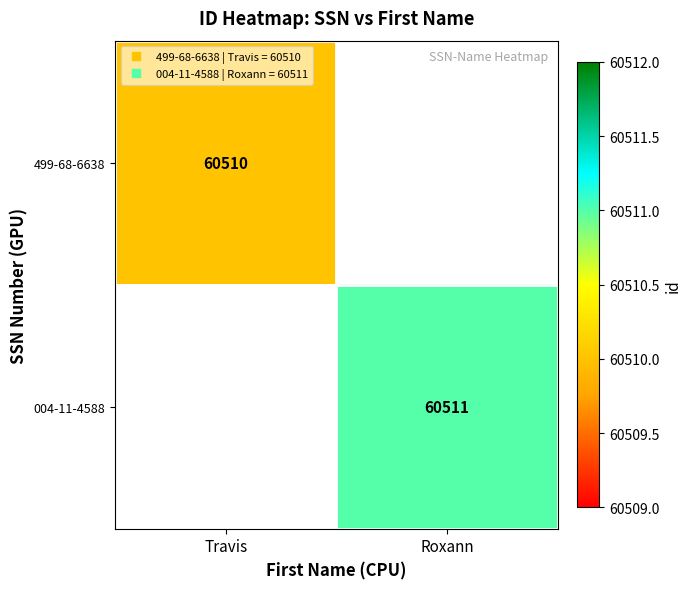

What is the minimum value for 499-68-6638?

60510.0